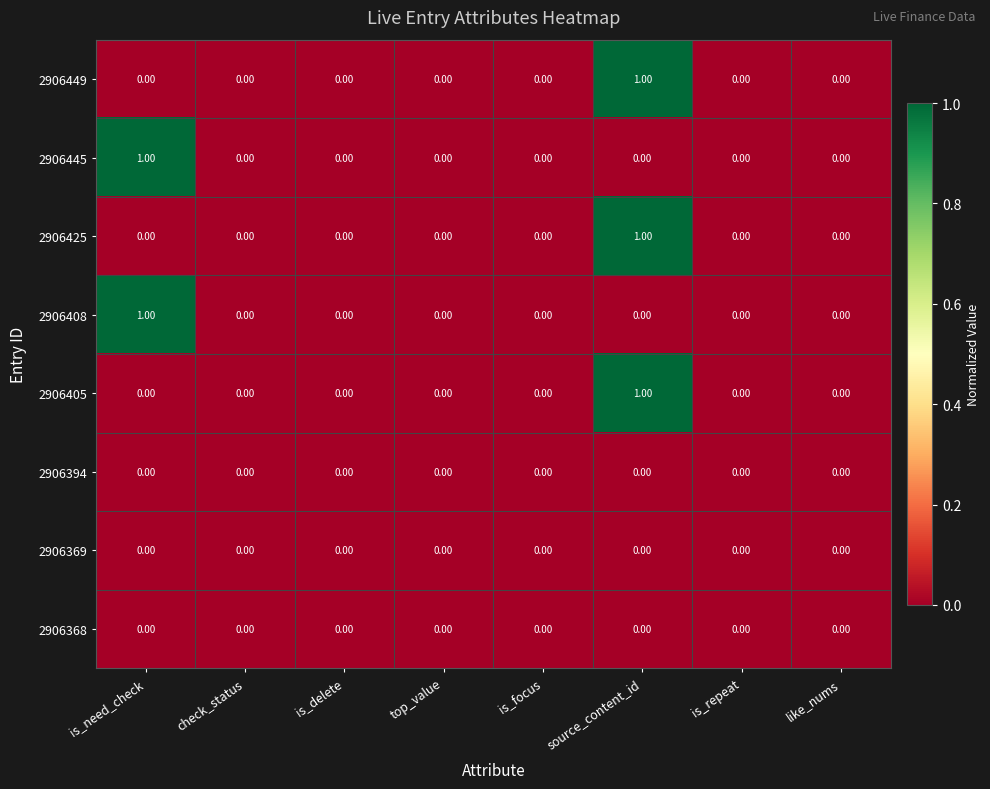

What is the total value across all series at source_content_id?

3